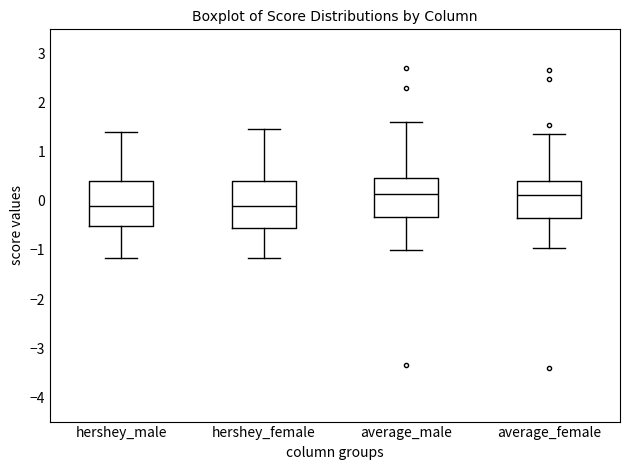

Reading left to right, read every box against the y-axis: the position of its median line, the range the box covers, and the ends of its whiskers. The values are not printed on the chart, so give them approximately, as read against the axis.

hershey_male: median -0.1, box -0.5 to 0.4, whiskers -1.2 to 1.4
hershey_female: median -0.1, box -0.6 to 0.4, whiskers -1.2 to 1.5
average_male: median 0.1, box -0.3 to 0.5, whiskers -1.0 to 1.6
average_female: median 0.1, box -0.3 to 0.4, whiskers -1.0 to 1.4